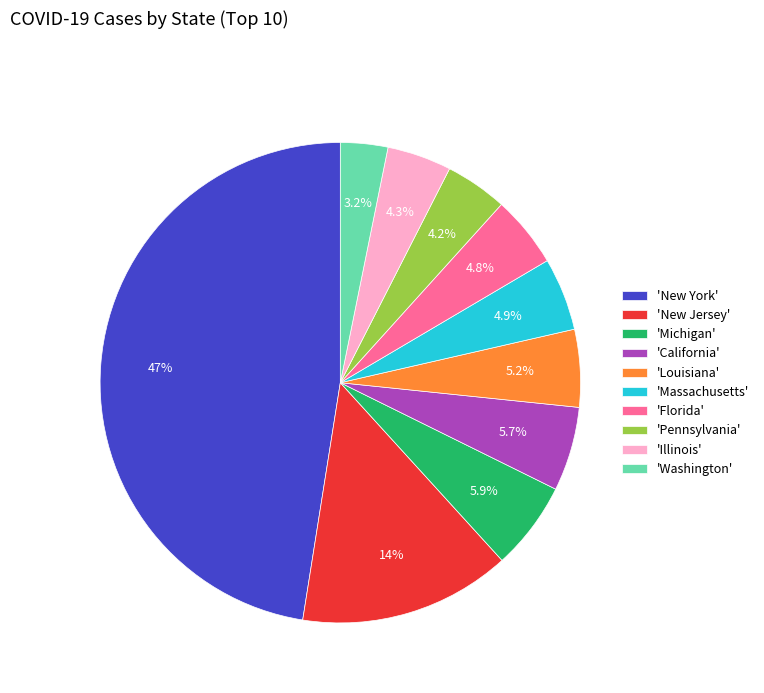

What is the smallest slice in the pie chart?

'Washington'